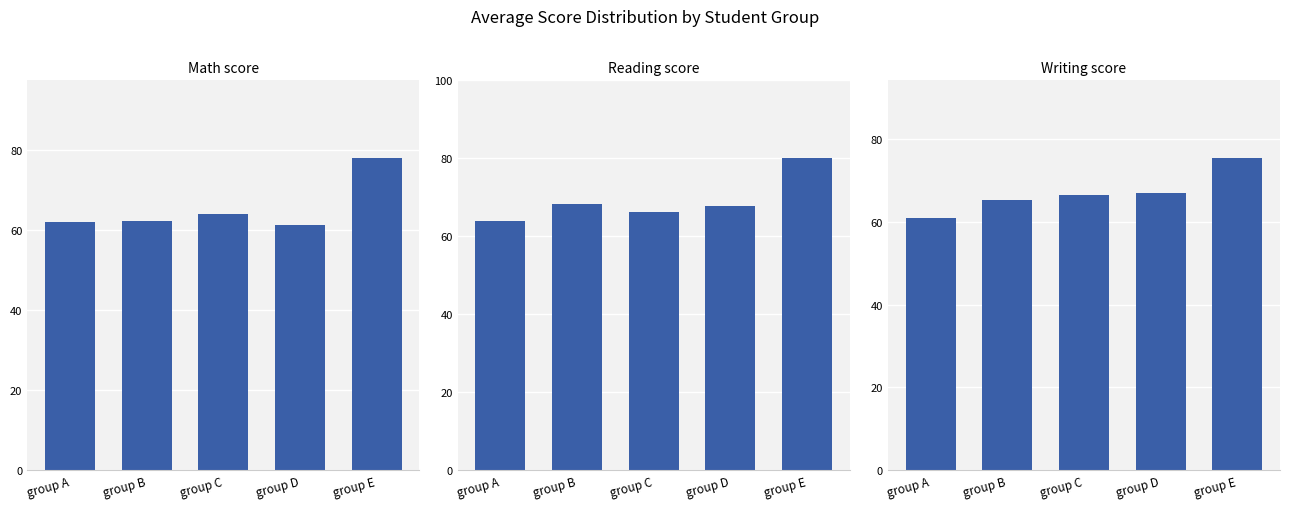

What is the difference between the highest and lowest values at group E?

4.7